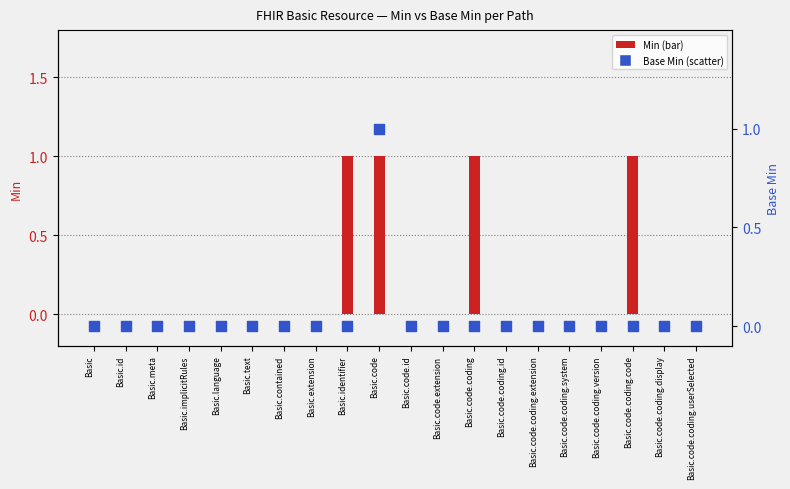

At which category is the sum across all series the highest?

Basic.code